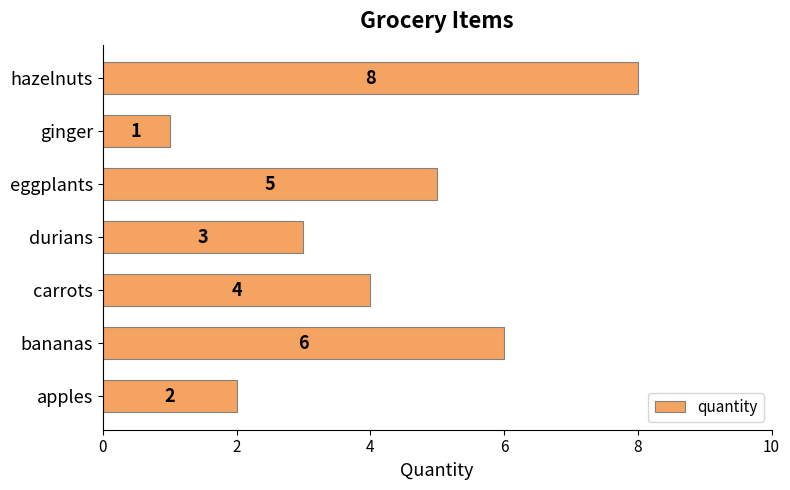

Count the values in the range 2 to 6.

5